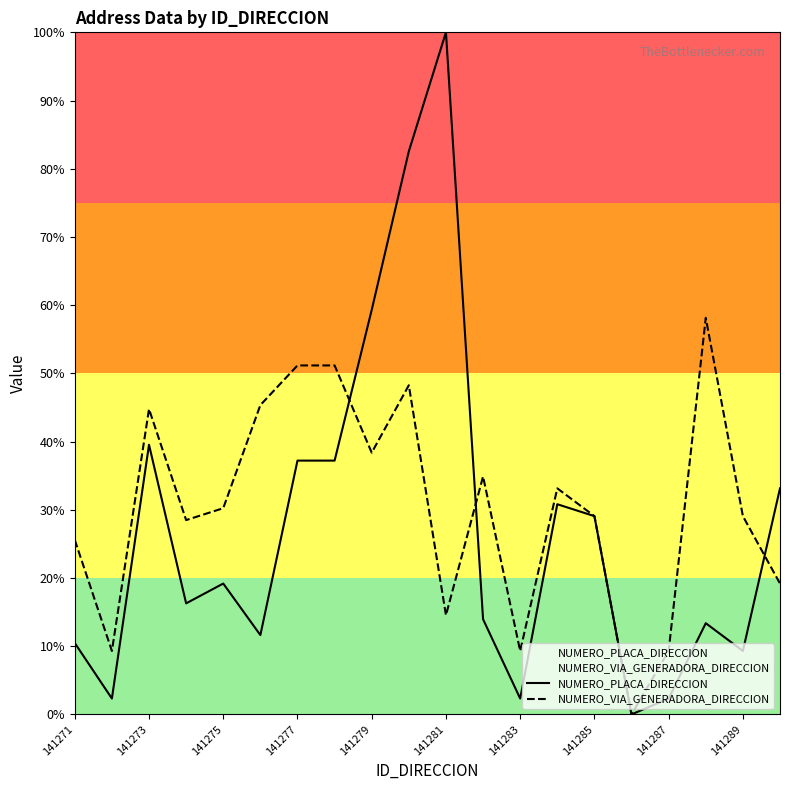

At how many categories does at least one series exceed 52?

4